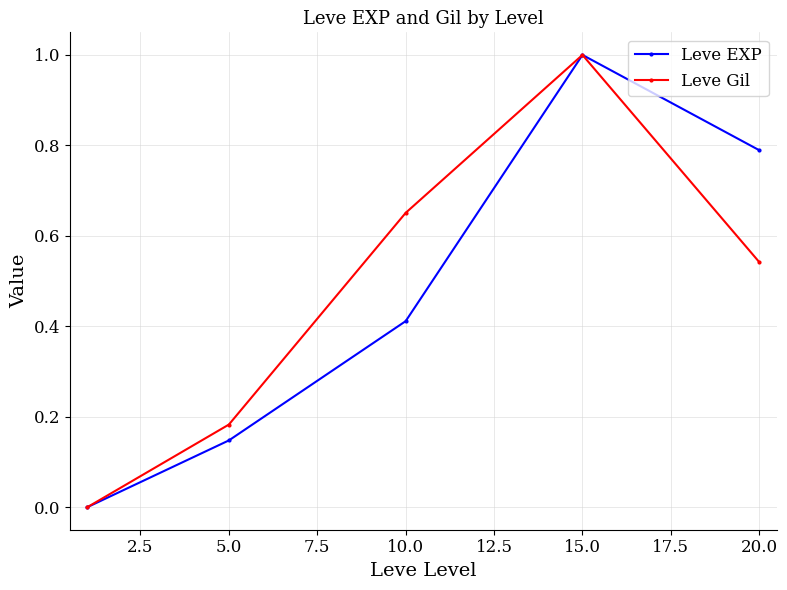

What is the maximum value for Leve Gil?

1.0